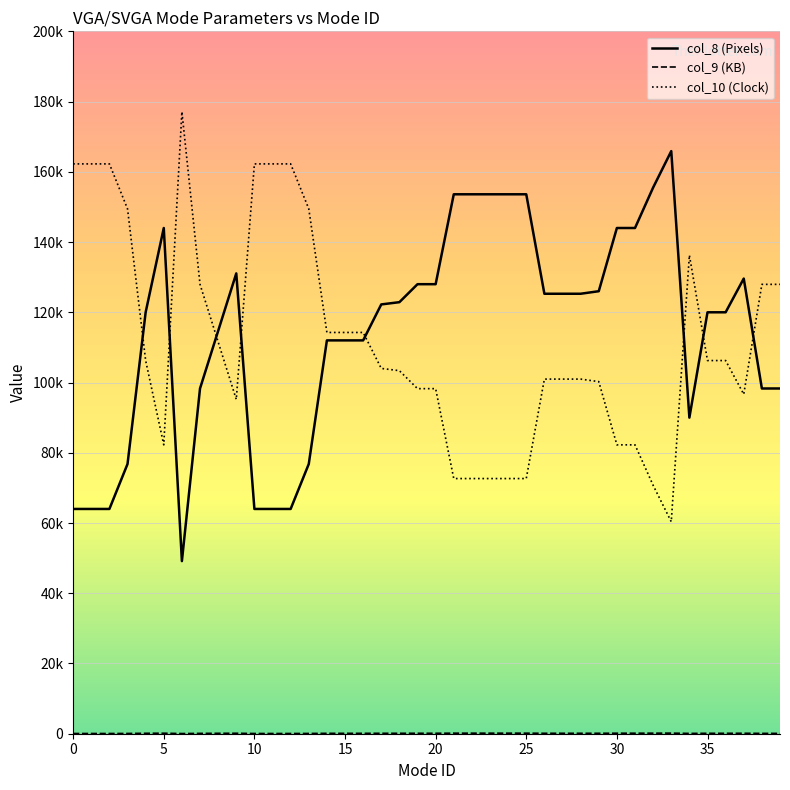

True or false: col_9 (KB) and col_10 (Clock) cross at least once.

False